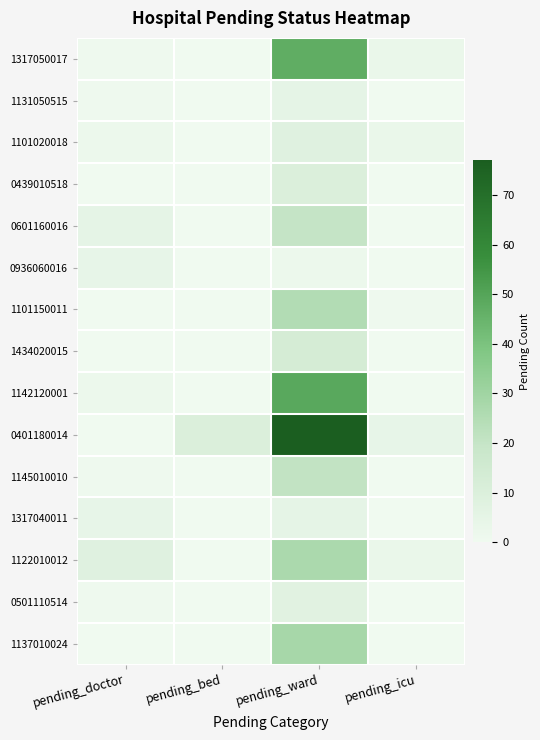

Between pending_bed and pending_icu, which is larger?

pending_icu